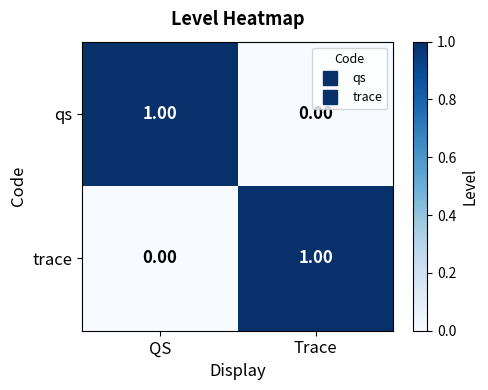

Where is qs nearest to the value 0?

Trace